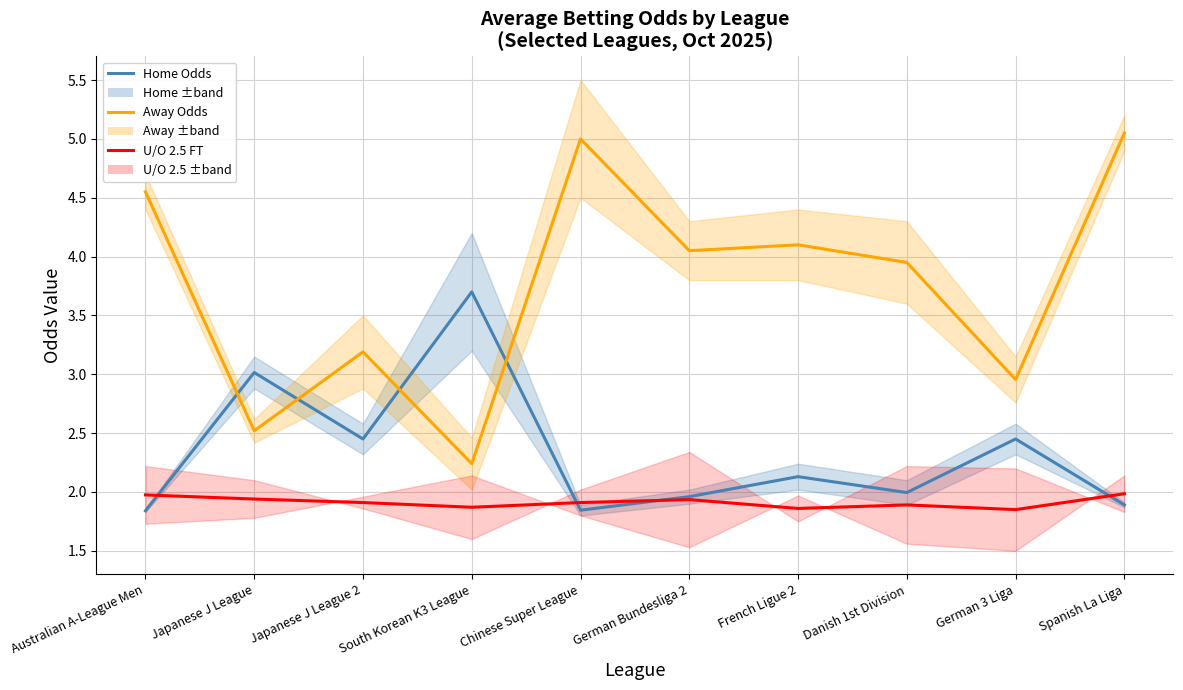

True or false: Away Odds and Under/Over 2.5 FT intersect in this chart.

False